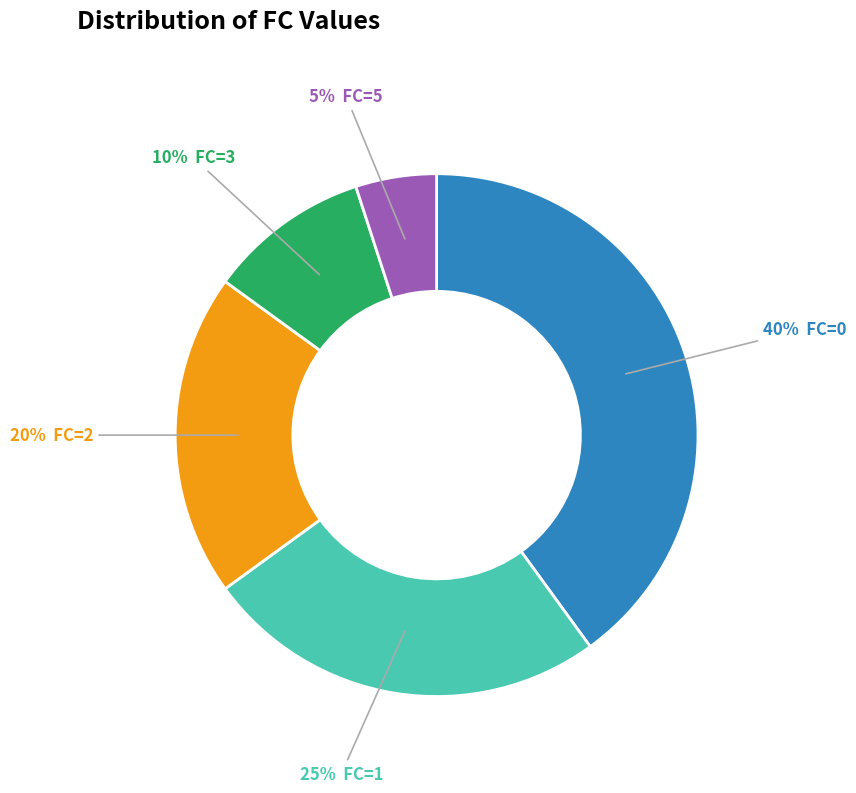

How many segments does this pie chart have?

5